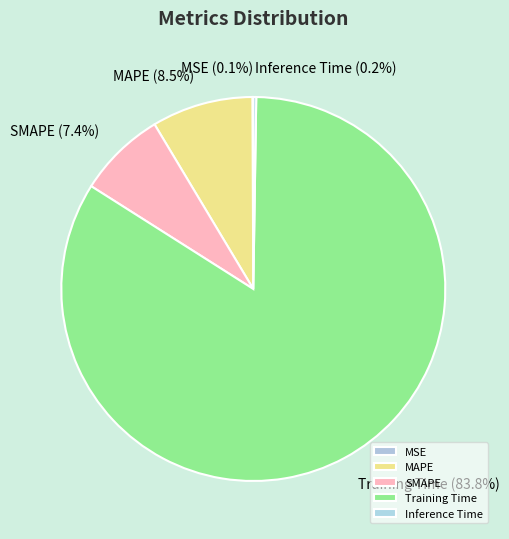

Is the sum of MAPE and SMAPE greater than half?

No